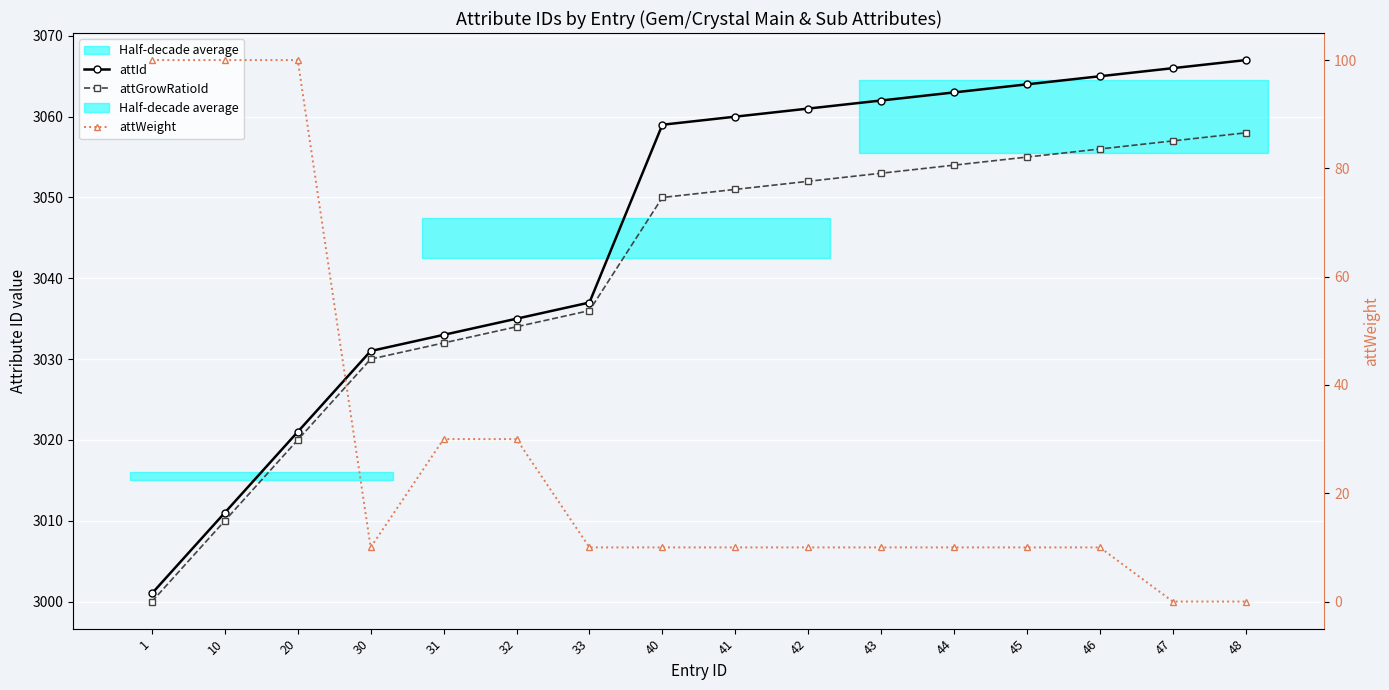

True or false: attGrowRatioId has a value of 1896 at 1.

False